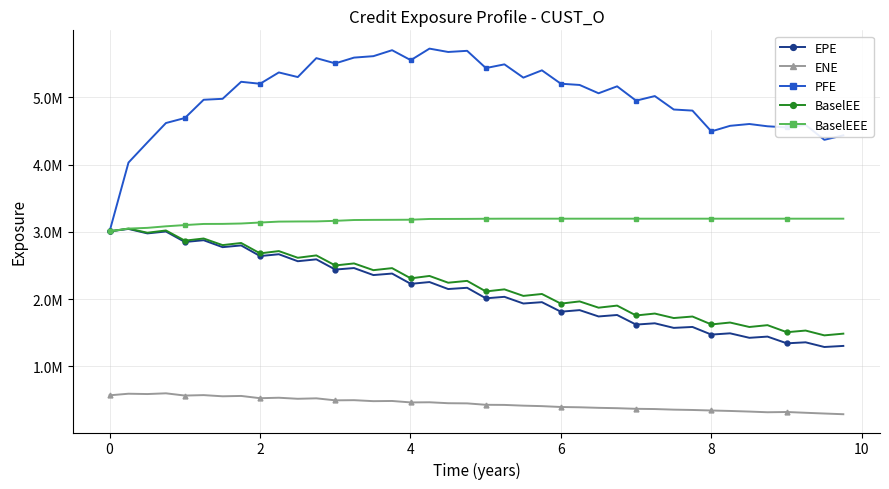

In BaselEE, how many points are higher than both neighbors (excluding endpoints)?

19